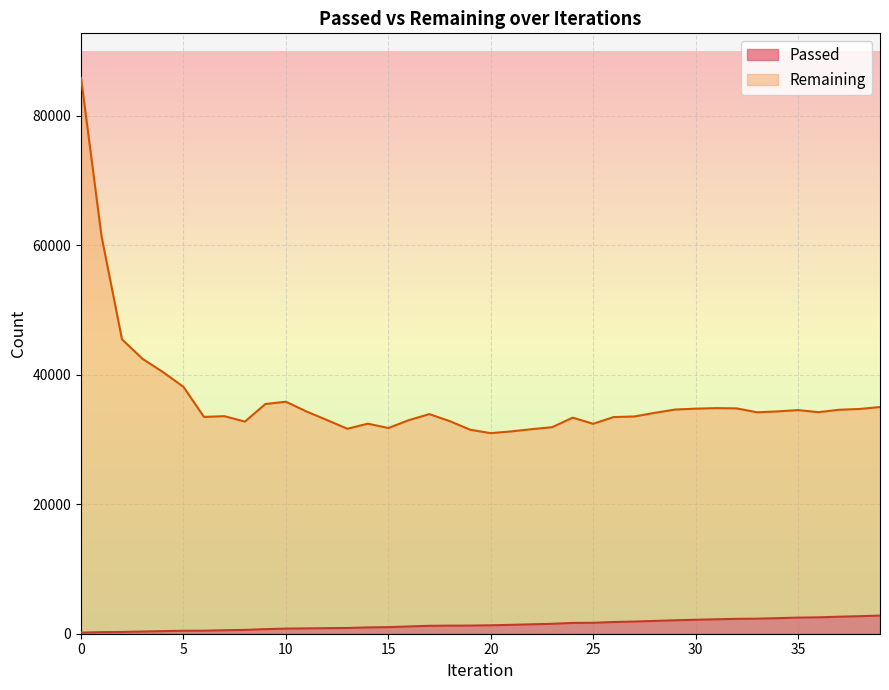

In Remaining, how many points are lower than both neighbors (excluding endpoints)?

8